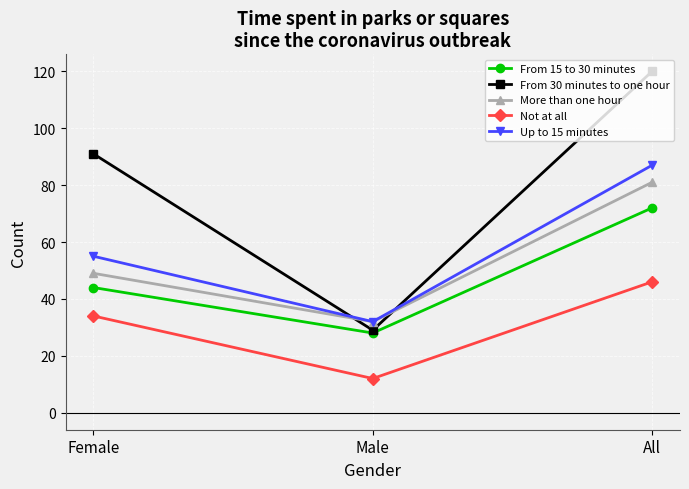

What position from the right is Male?

2